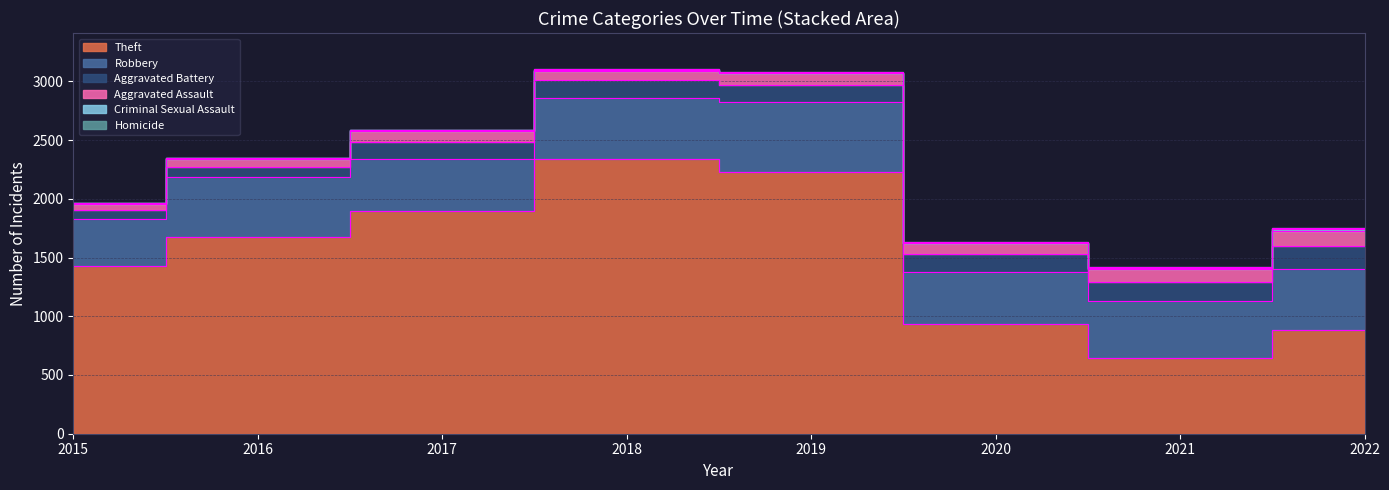

What are all the series names shown in the legend?

Theft, Robbery, Aggravated Battery, Aggravated Assault, Criminal Sexual Assault, Homicide